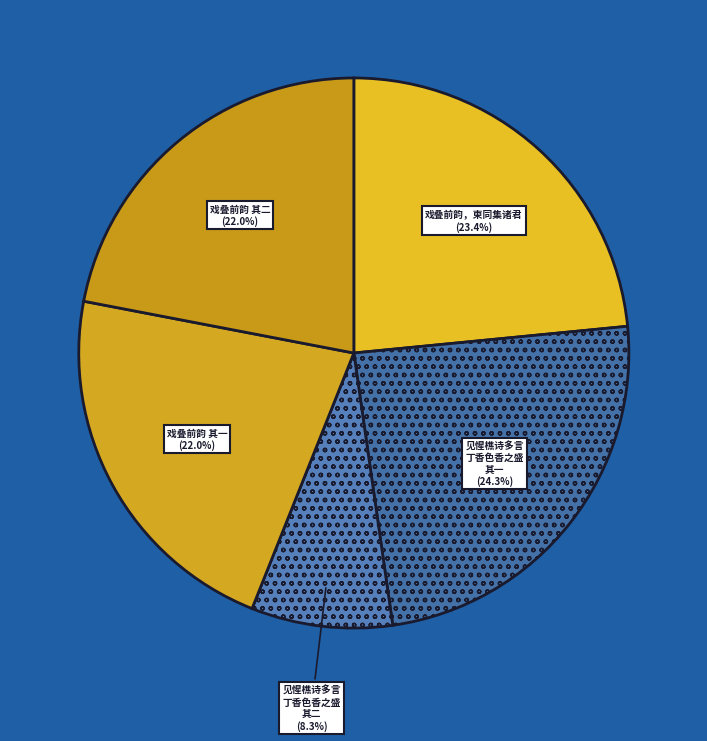

Rank the categories by value from highest to lowest.

见惺樵诗多言丁香色香之盛而余太略戏叠前韵, 戏叠前韵，柬同集诸君, 戏叠前韵，柬同集诸君 其二, 戏叠前韵，柬同集诸君 其一, 见惺樵诗多言丁香色香之盛而余太略戏叠前韵